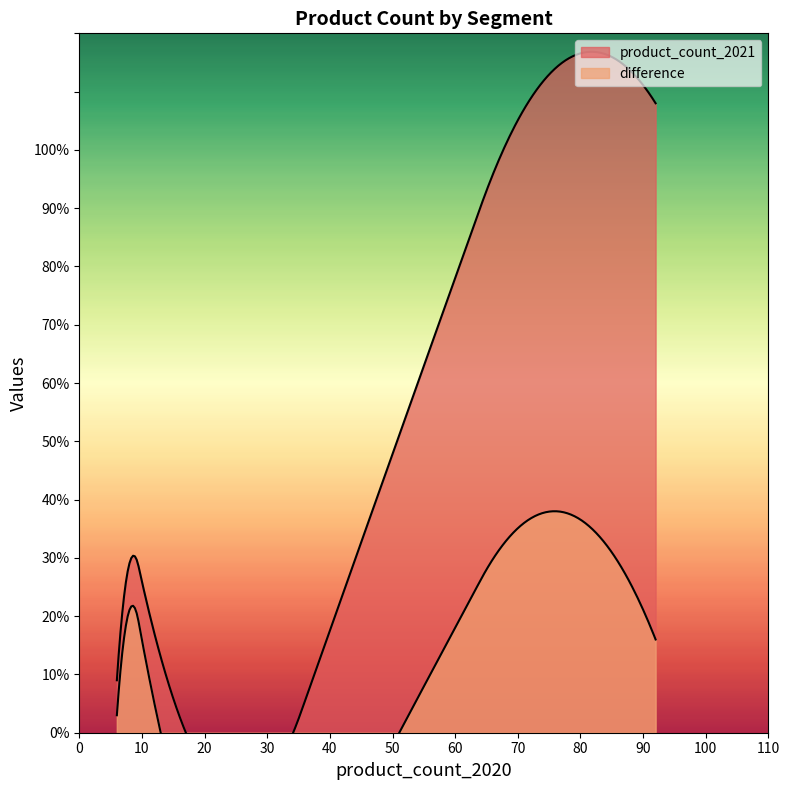

List the series in order of their overall mean, highest first.

product_count_2021, difference